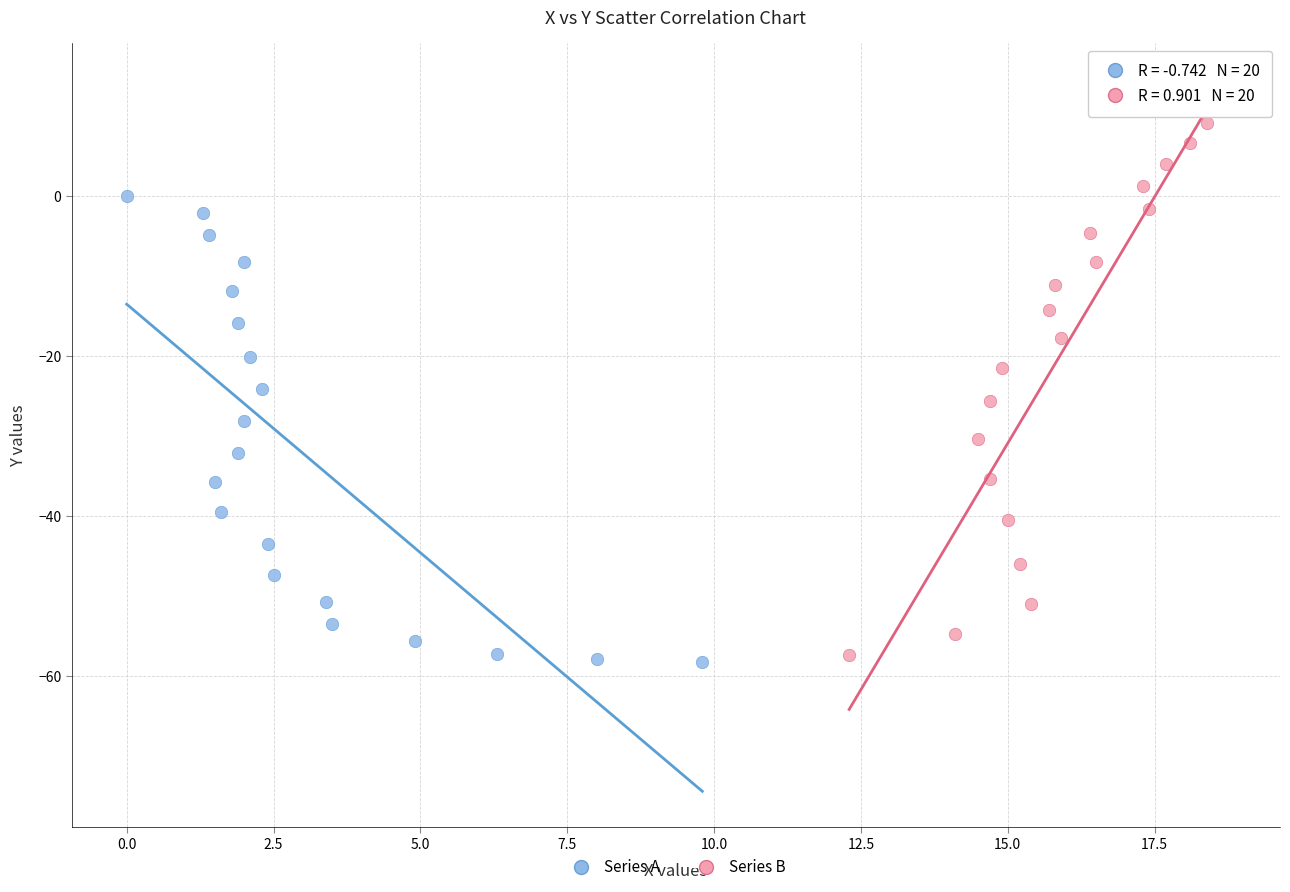

Which series reaches the maximum Y coordinate?

Series B